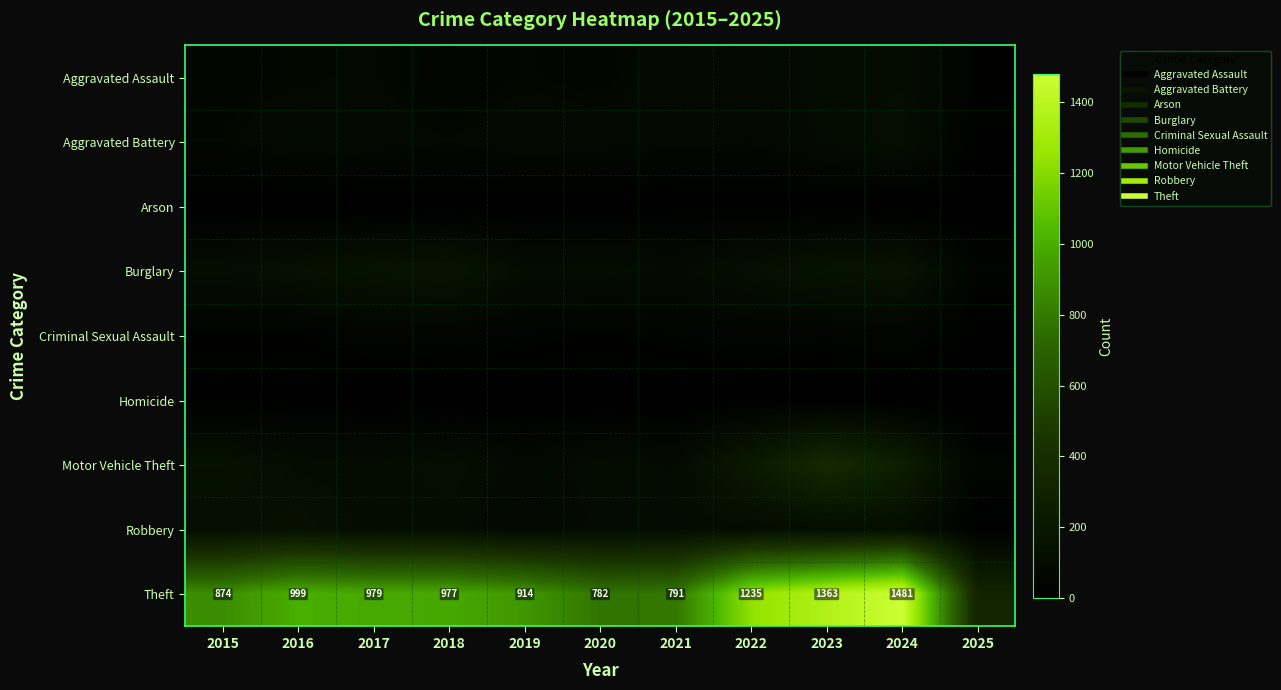

Which category has the highest value across all series?

2024